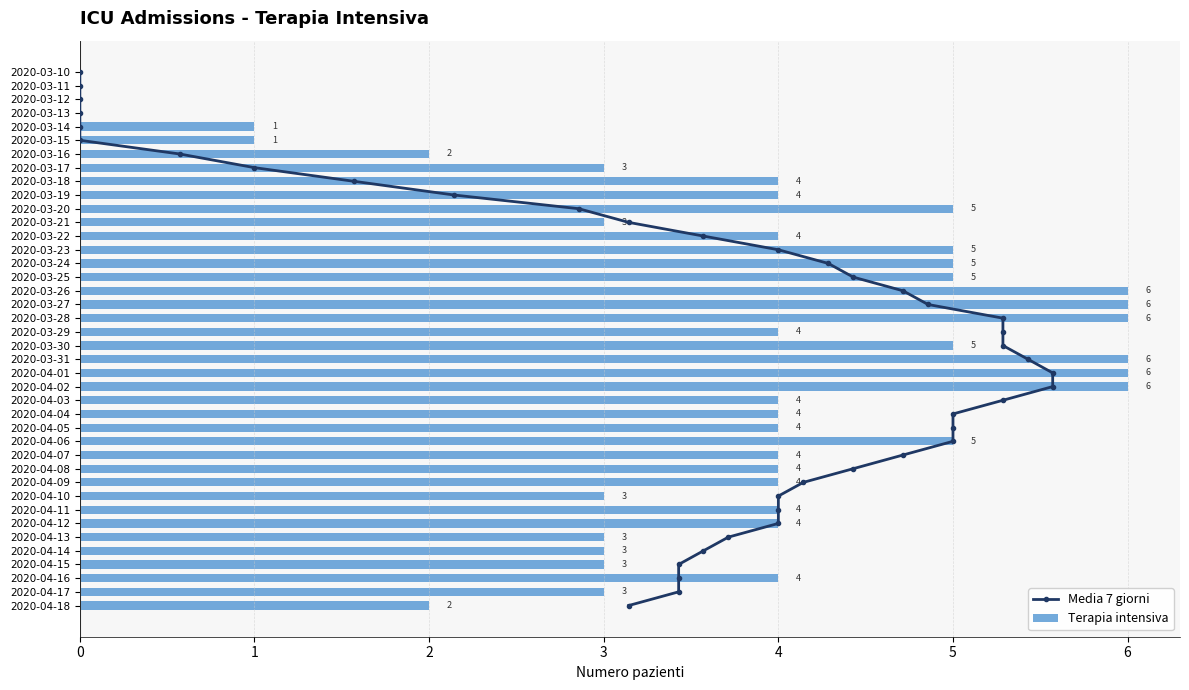

True or false: Terapia intensiva has a value of 4 at 12.

True